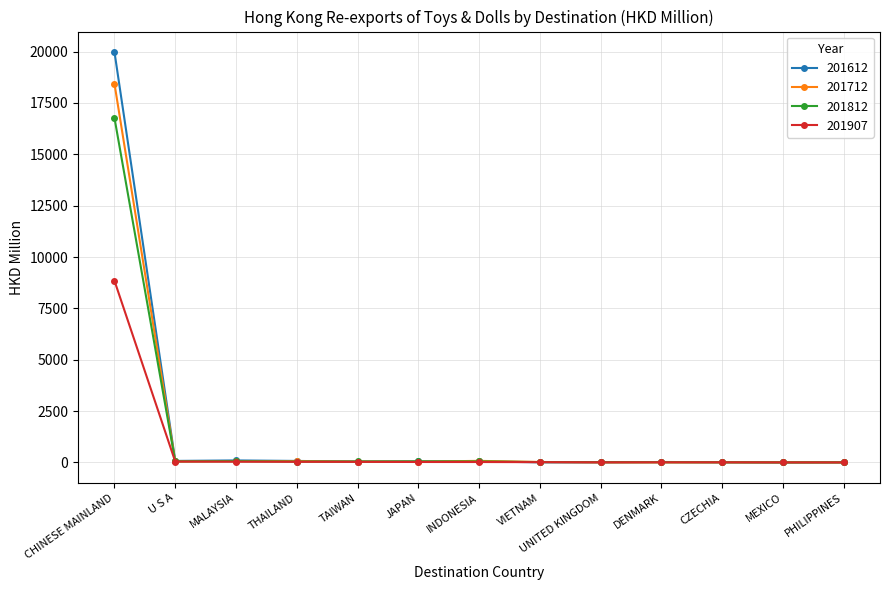

At which category is the sum across all series the highest?

CHINESE MAINLAND